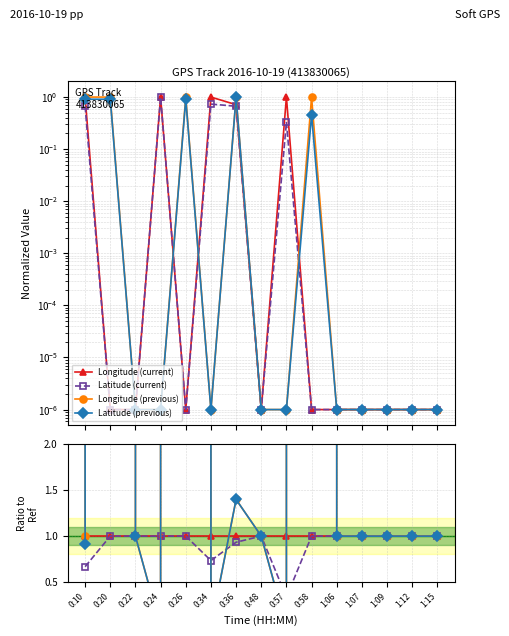

The value of Longitude (current) at 0:10 is 1.0. True or false?

True